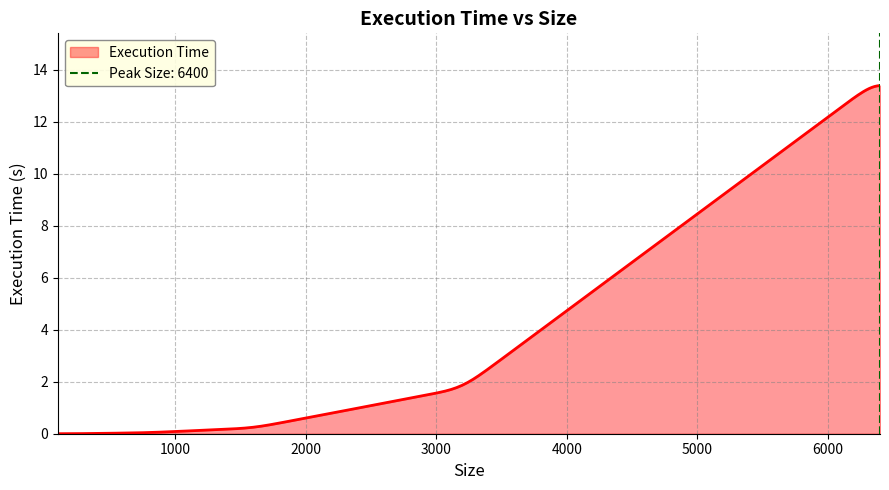

Reading left to right, transcribe all the data shown in this chart.

100=0.0	200=0.0	400=0.0	800=0.0	1600=0.2	3200=1.8	6400=13.7